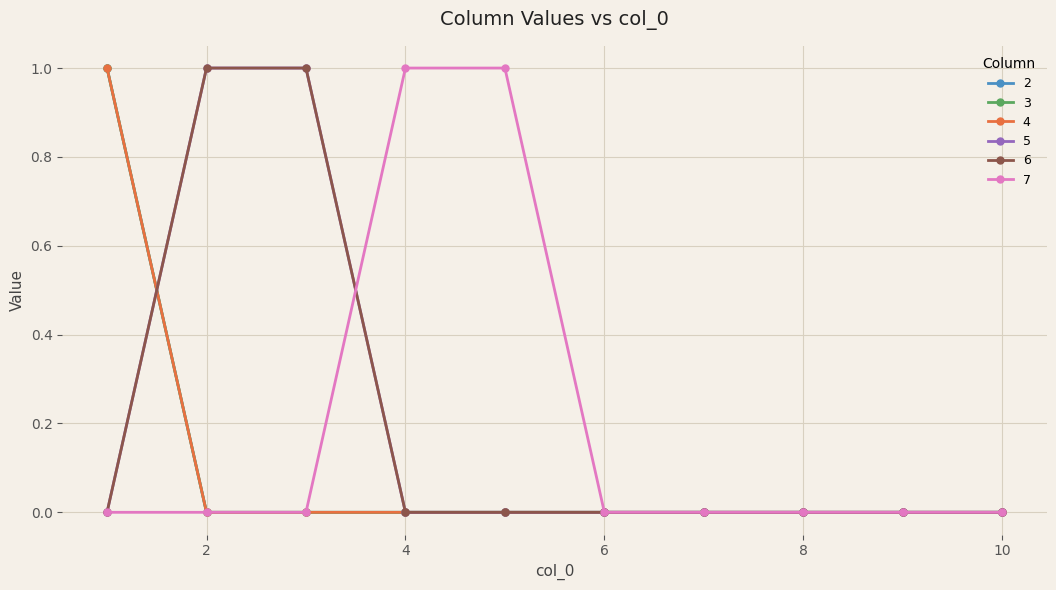

Does the chart have visible grid lines?

Yes